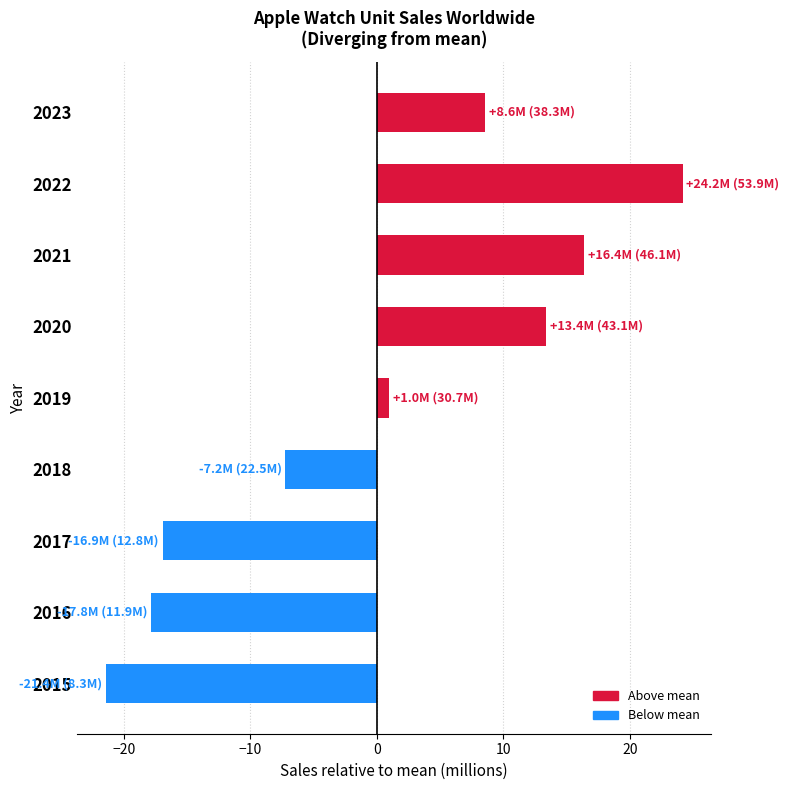

Count the number of data series in this chart.

1